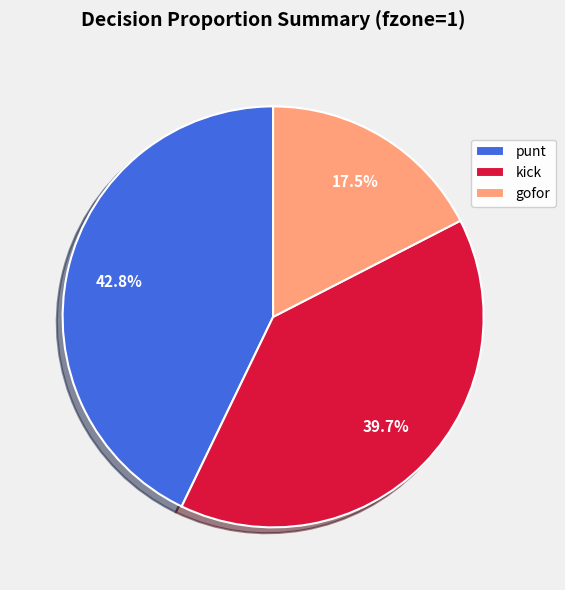

Count the number of slices in the pie.

3